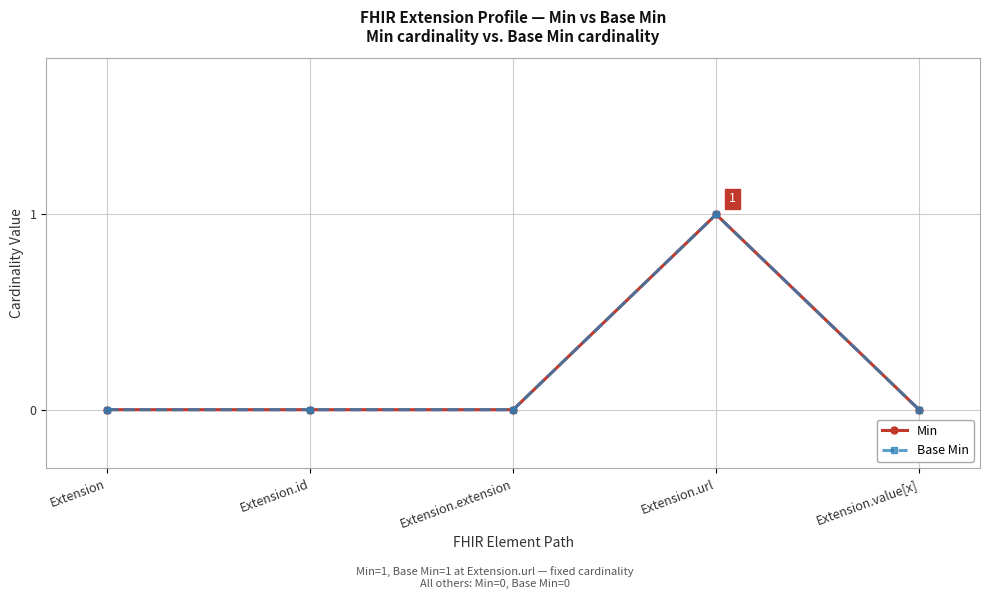

The Min series shows 0 at Extension.extension. True or false?

True